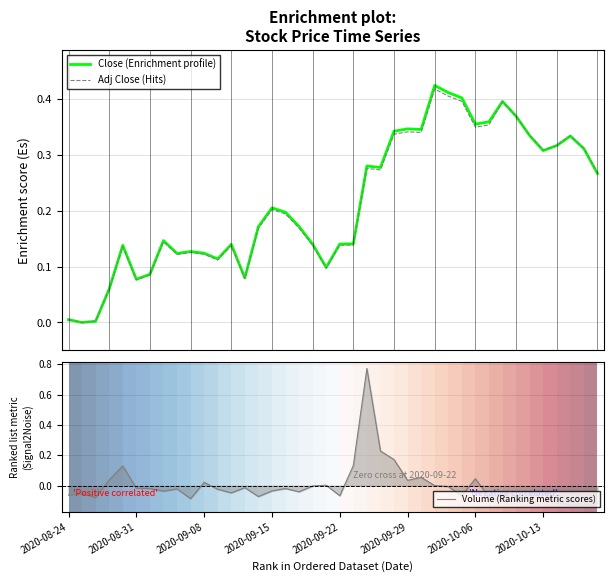

Rank the series at 39 from highest to lowest value.

Adj Close (Hits), Close (Enrichment profile), Volume (Ranking metric scores)